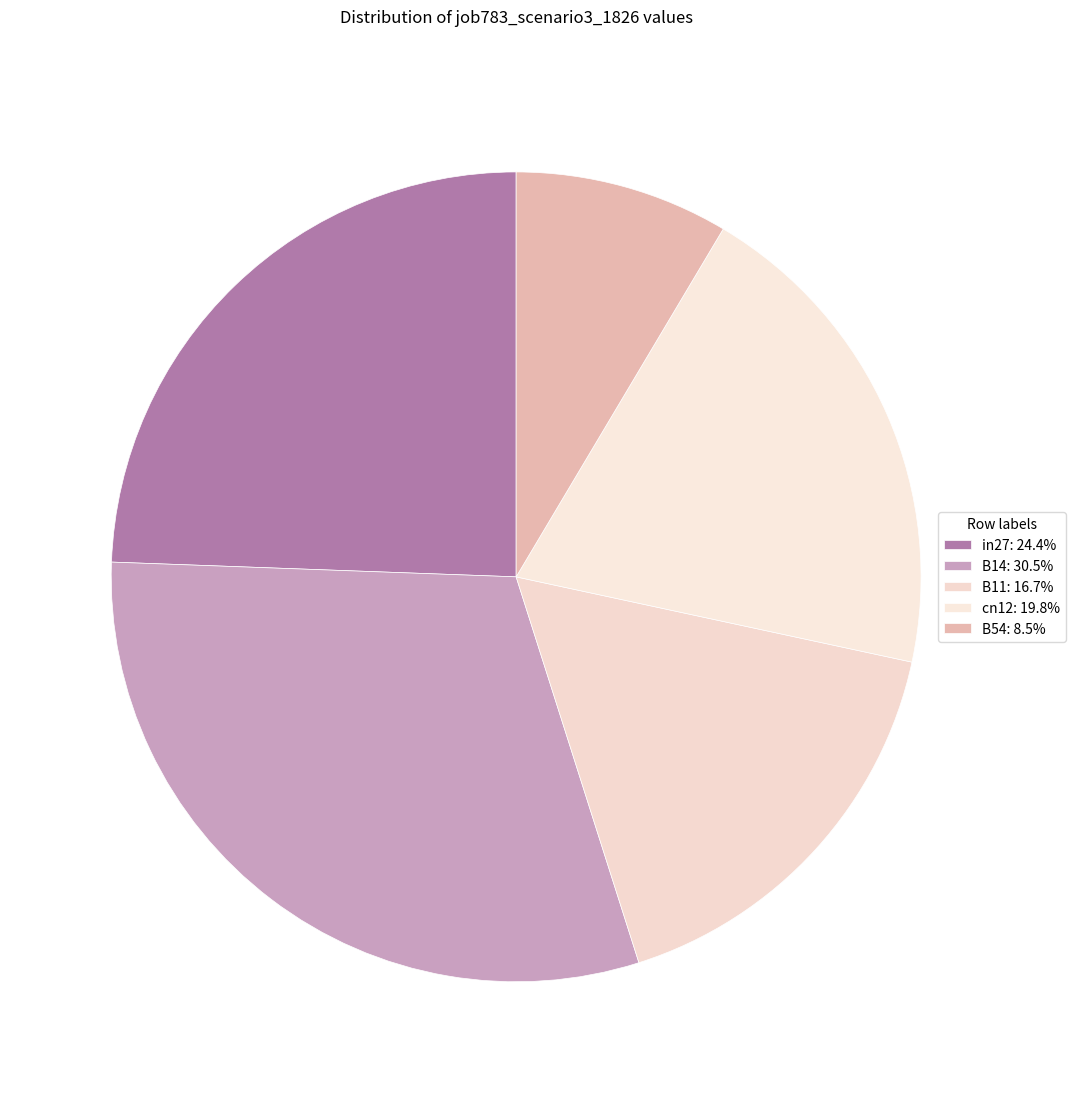

To the nearest percent, what is the difference between the largest and smallest slice percentages?

22%